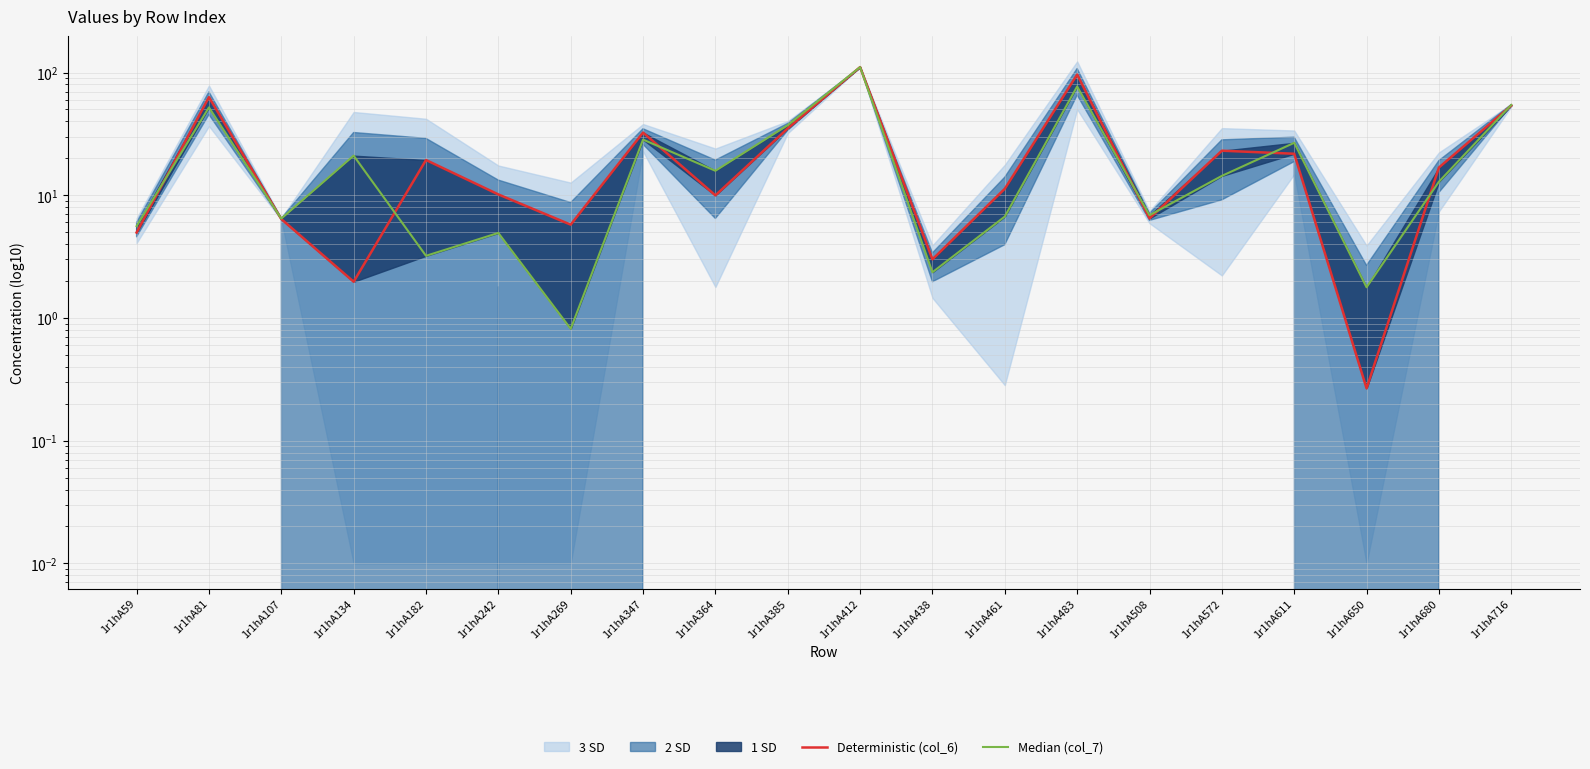

Between 1r1hA461 and 1r1hA364, which is larger?

1r1hA461